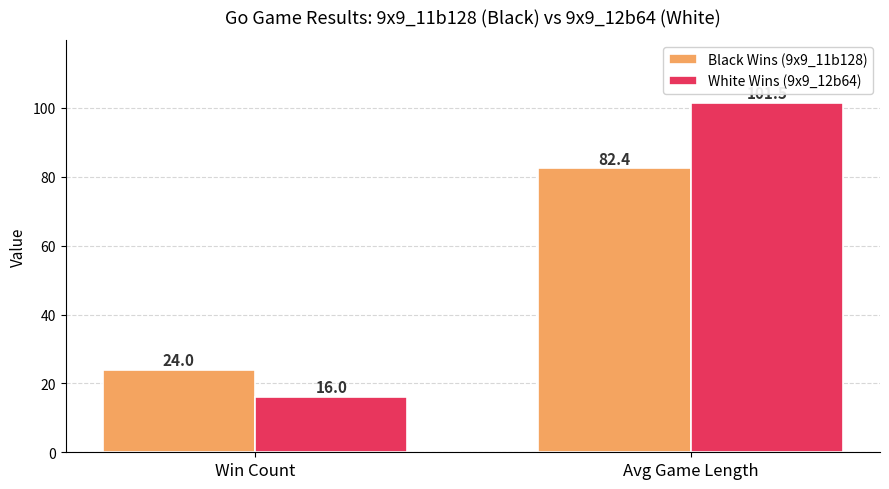

Which label corresponds to the largest value in the chart?

Avg Game Length